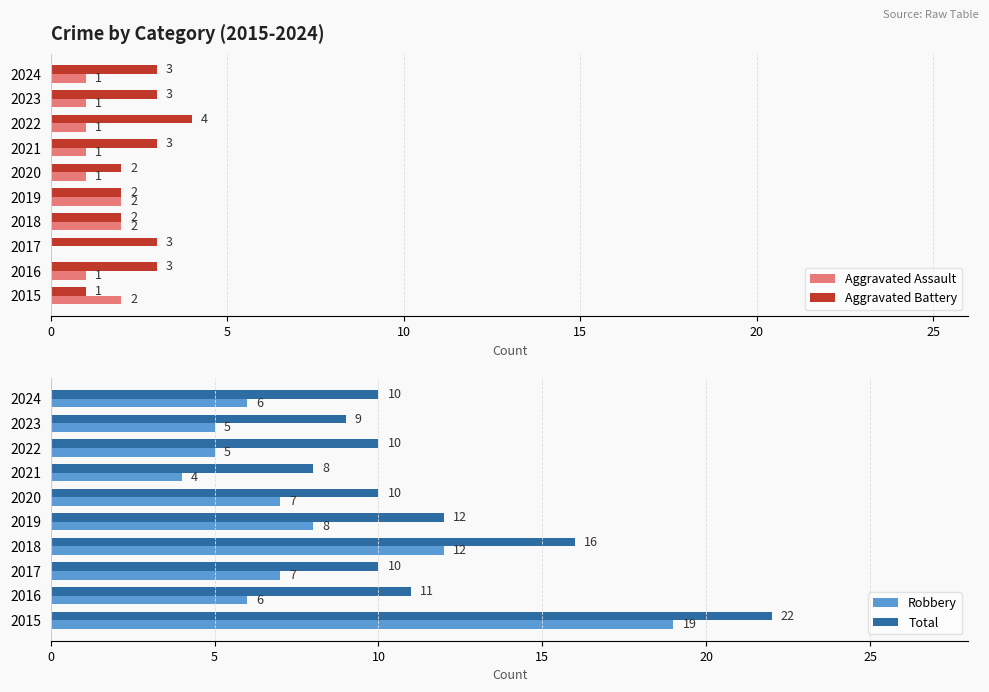

At 10, list the series in order from largest to smallest.

Total, Robbery, Aggravated Battery, Aggravated Assault